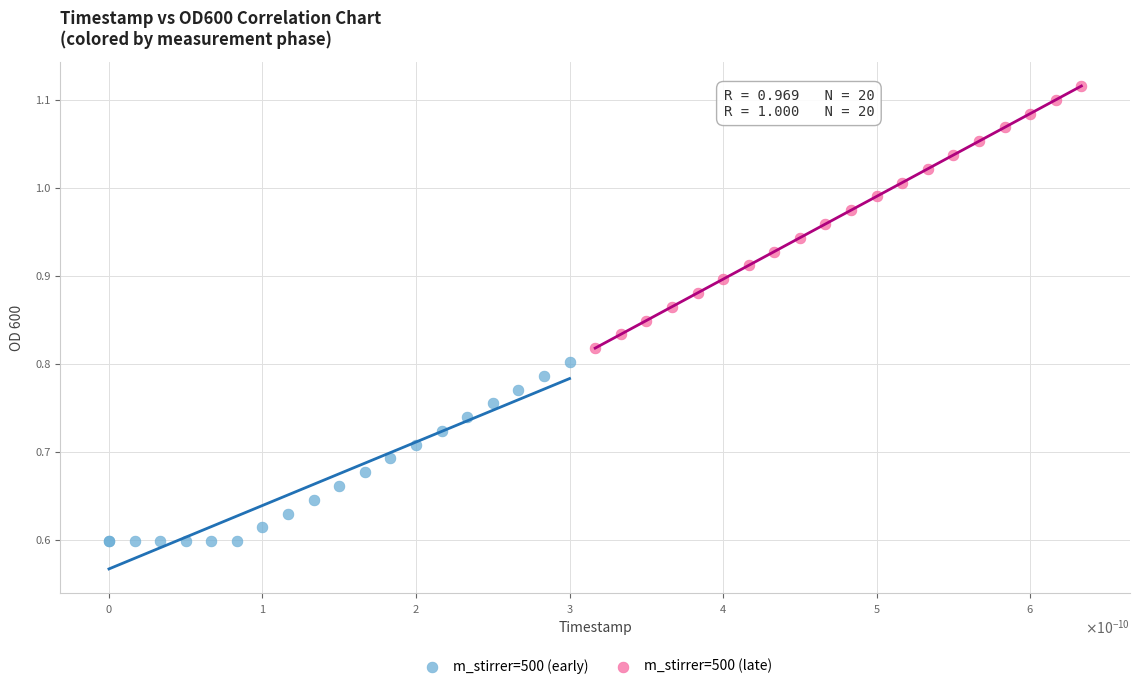

Which series contains the lowest Y value?

m_stirrer=500 (early)